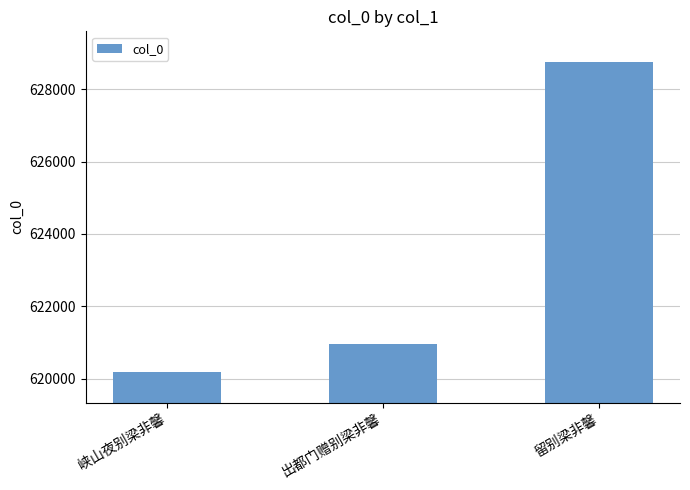

Reading left to right, what are all the values shown in this chart?

620196	620975	628743